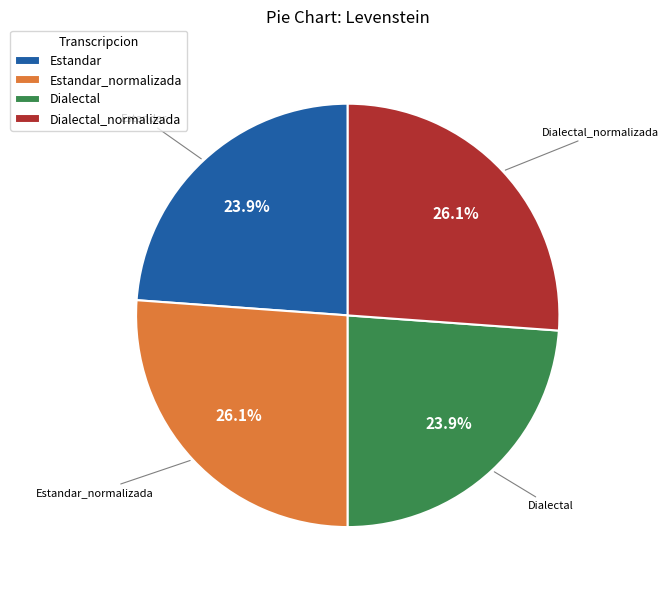

What percentage is NOT represented by Estandar_normalizada?

73.9%